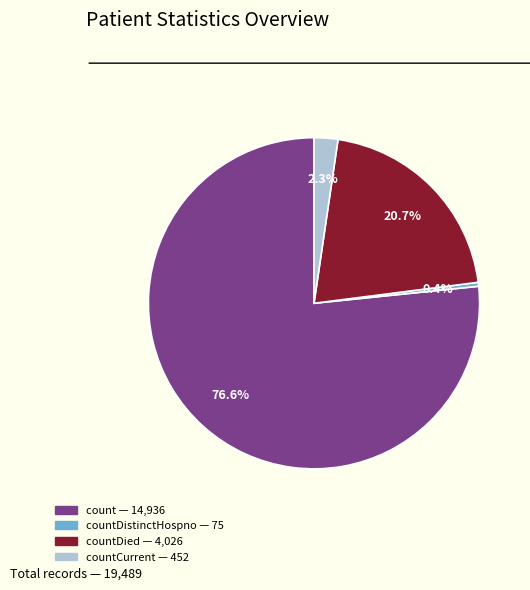

Is there a majority slice in this chart?

Yes